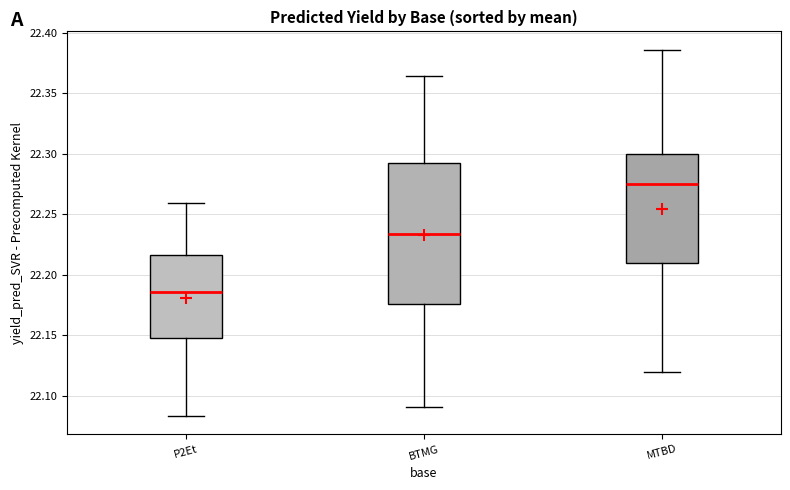

Comparing the boxes themselves (not the whiskers), which one is the tallest?

BTMG